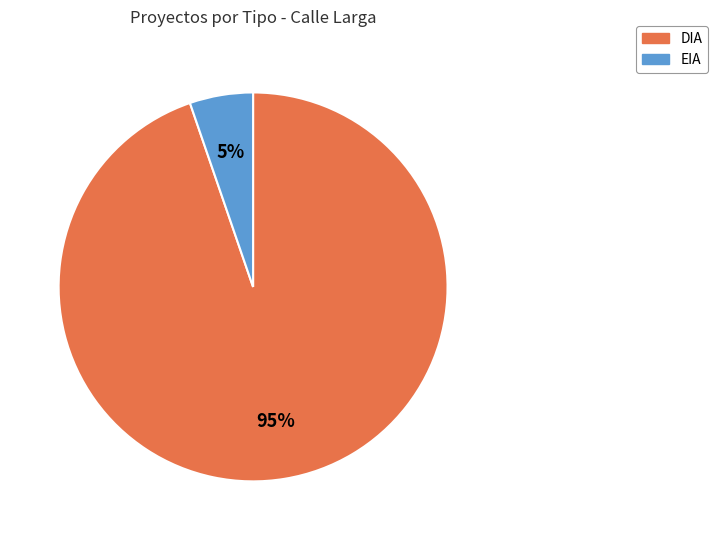

Is it true that EIA is 5% of the pie?

True